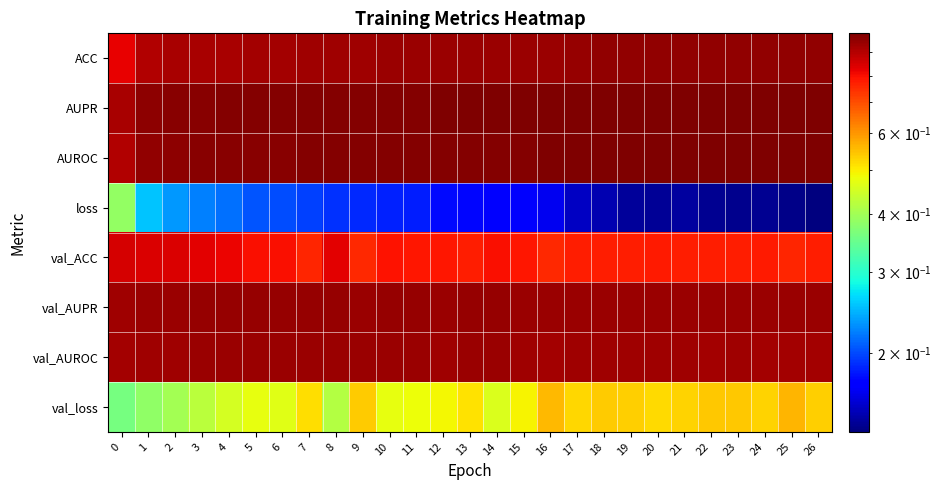

Reading left to right, what are all the values shown in this chart?

ACC: 0=0.8	1=0.9	2=0.9	3=0.9	4=0.9	5=0.9	6=0.9	7=0.9	8=0.9	9=0.9	10=0.9	11=0.9	12=0.9	13=0.9	14=0.9	15=0.9	16=0.9	17=0.9	18=1.0	19=1.0	20=1.0	21=1.0	22=1.0	23=1.0	24=1.0	25=1.0	26=1.0
AUPR: 0=0.9	1=1.0	2=1.0	3=1.0	4=1.0	5=1.0	6=1.0	7=1.0	8=1.0	9=1.0	10=1.0	11=1.0	12=1.0	13=1.0	14=1.0	15=1.0	16=1.0	17=1.0	18=1.0	19=1.0	20=1.0	21=1.0	22=1.0	23=1.0	24=1.0	25=1.0	26=1.0
AUROC: 0=0.9	1=1.0	2=1.0	3=1.0	4=1.0	5=1.0	6=1.0	7=1.0	8=1.0	9=1.0	10=1.0	11=1.0	12=1.0	13=1.0	14=1.0	15=1.0	16=1.0	17=1.0	18=1.0	19=1.0	20=1.0	21=1.0	22=1.0	23=1.0	24=1.0	25=1.0	26=1.0
loss: 0=0.4	1=0.3	2=0.2	3=0.2	4=0.2	5=0.2	6=0.2	7=0.2	8=0.2	9=0.2	10=0.2	11=0.2	12=0.2	13=0.2	14=0.2	15=0.2	16=0.2	17=0.2	18=0.1	19=0.1	20=0.1	21=0.1	22=0.1	23=0.1	24=0.1	25=0.1	26=0.1
val_ACC: 0=0.8	1=0.8	2=0.8	3=0.8	4=0.8	5=0.8	6=0.8	7=0.8	8=0.8	9=0.8	10=0.8	11=0.8	12=0.8	13=0.8	14=0.8	15=0.8	16=0.8	17=0.8	18=0.8	19=0.8	20=0.8	21=0.8	22=0.8	23=0.8	24=0.8	25=0.8	26=0.8
val_AUPR: 0=0.9	1=0.9	2=0.9	3=0.9	4=0.9	5=0.9	6=0.9	7=0.9	8=0.9	9=0.9	10=0.9	11=0.9	12=0.9	13=0.9	14=0.9	15=0.9	16=0.9	17=0.9	18=0.9	19=0.9	20=0.9	21=0.9	22=0.9	23=0.9	24=0.9	25=0.9	26=0.9
val_AUROC: 0=0.9	1=0.9	2=0.9	3=0.9	4=0.9	5=0.9	6=0.9	7=0.9	8=0.9	9=0.9	10=0.9	11=0.9	12=0.9	13=0.9	14=0.9	15=0.9	16=0.9	17=0.9	18=0.9	19=0.9	20=0.9	21=0.9	22=0.9	23=0.9	24=0.9	25=0.9	26=0.9
val_loss: 0=0.4	1=0.4	2=0.4	3=0.4	4=0.5	5=0.5	6=0.5	7=0.5	8=0.4	9=0.5	10=0.5	11=0.5	12=0.5	13=0.5	14=0.5	15=0.5	16=0.6	17=0.5	18=0.5	19=0.5	20=0.5	21=0.5	22=0.5	23=0.5	24=0.5	25=0.6	26=0.5